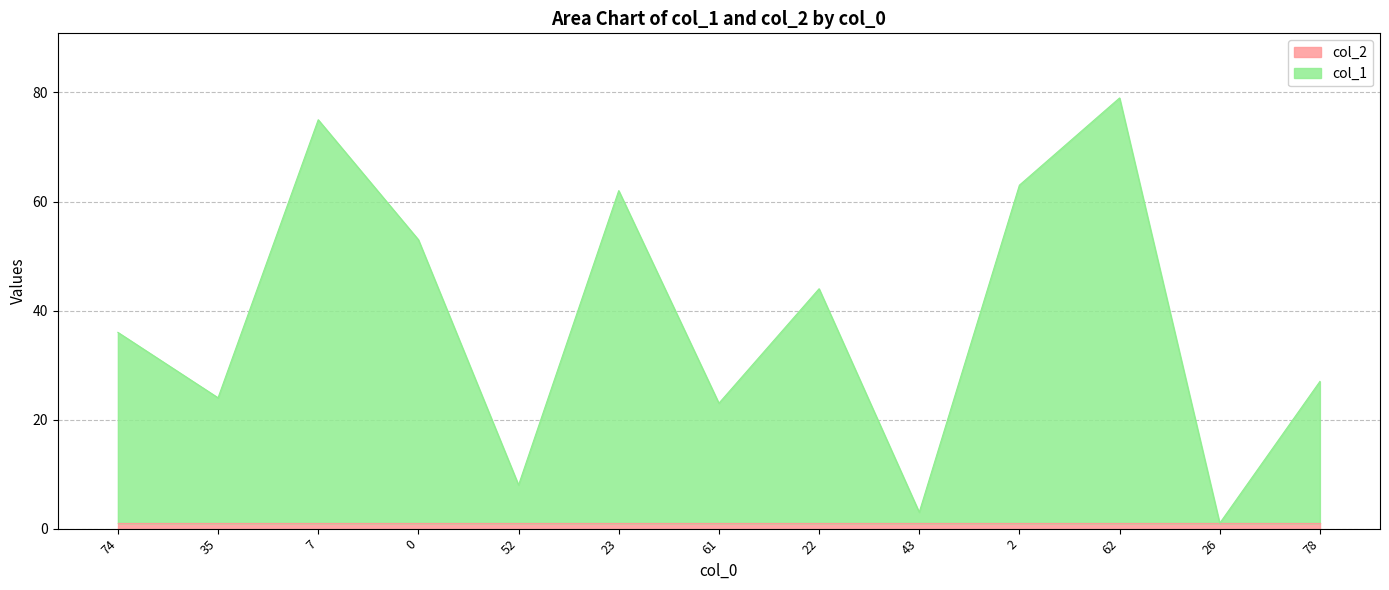

Rank the categories by value from highest to lowest.

62, 7, 2, 23, 0, 22, 74, 78, 35, 61, 52, 43, 26